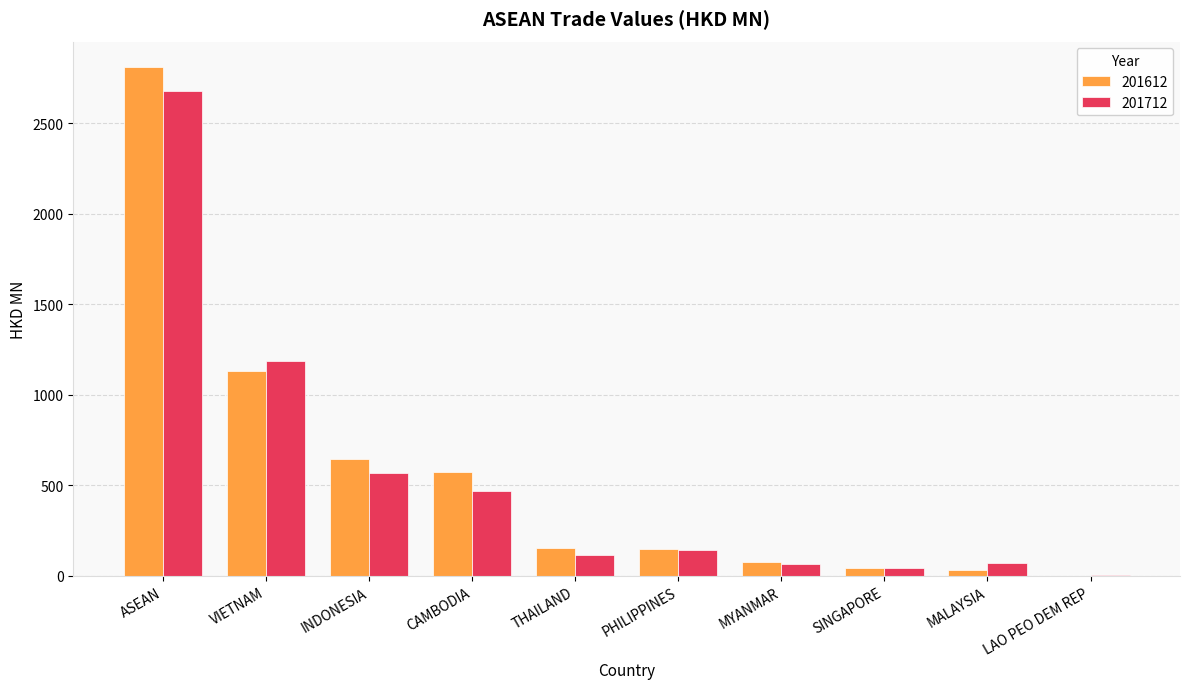

What is the difference between the 201612 values at LAO PEO DEM REP and MYANMAR?

77.2